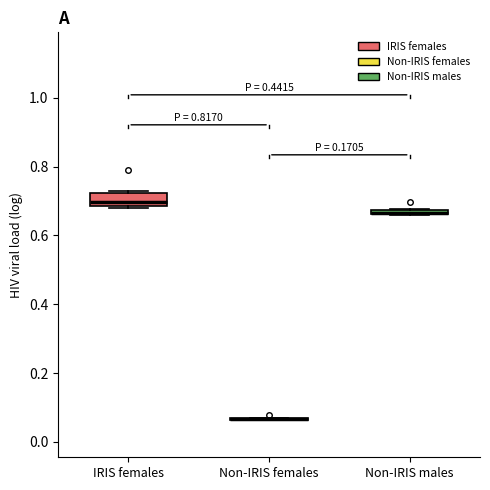

Comparing the boxes themselves (not the whiskers), which one is the tallest?

IRIS females